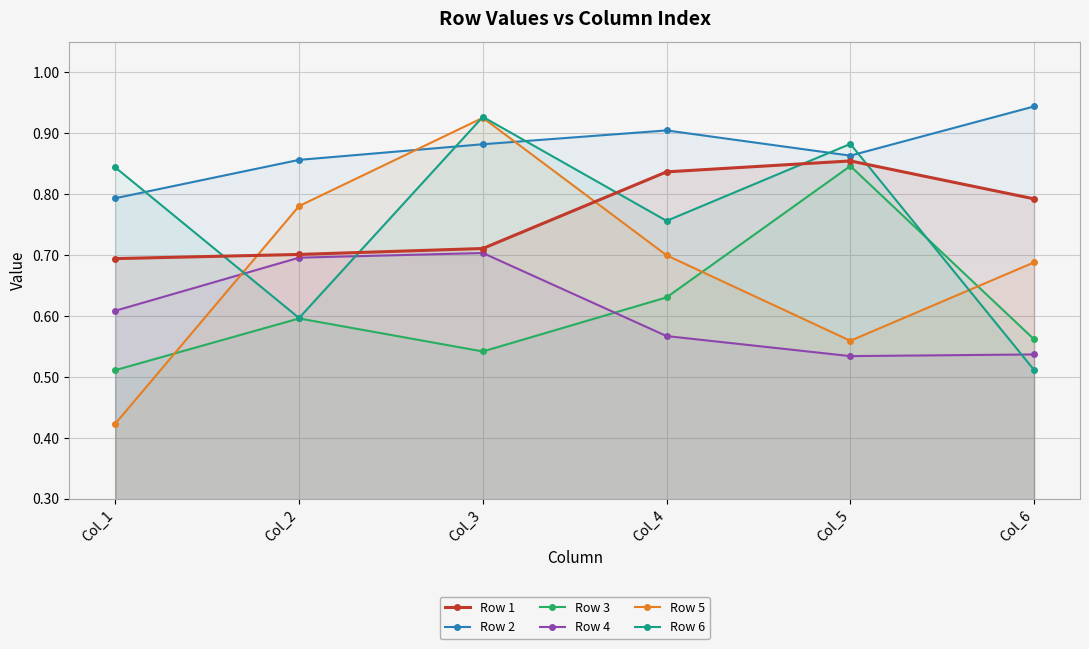

Is the value of Row 1 at Col_2 greater than the value of Row 2 at Col_4?

No